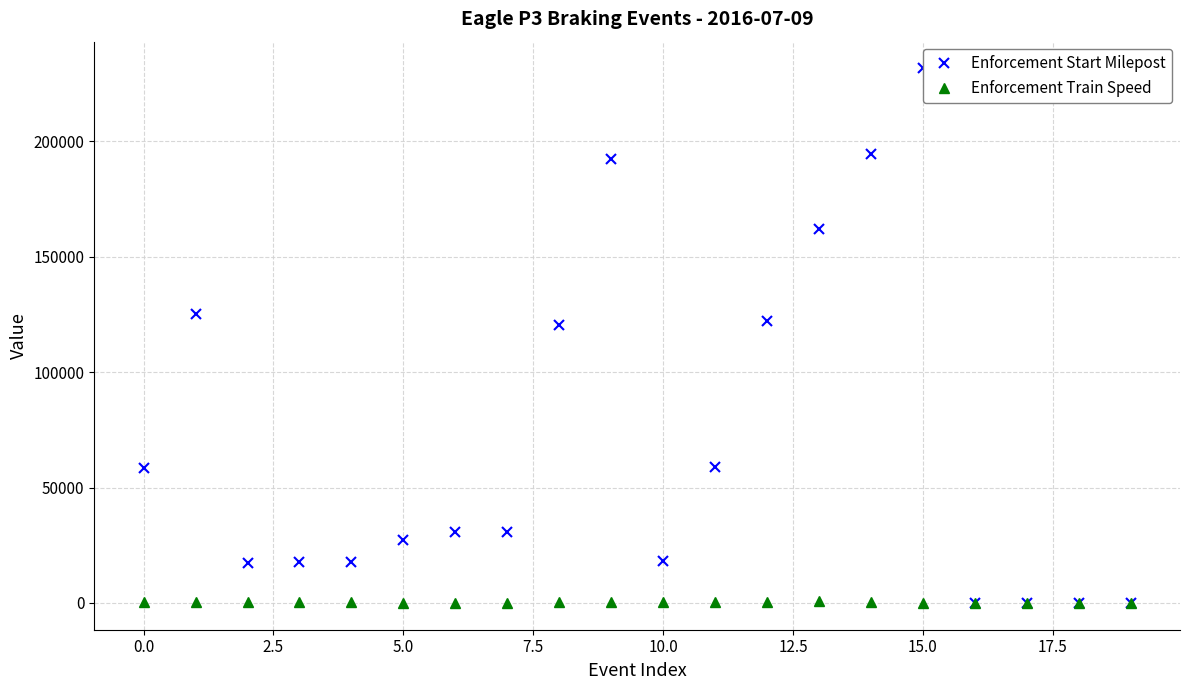

What is the label of the 15th point from the left?

14